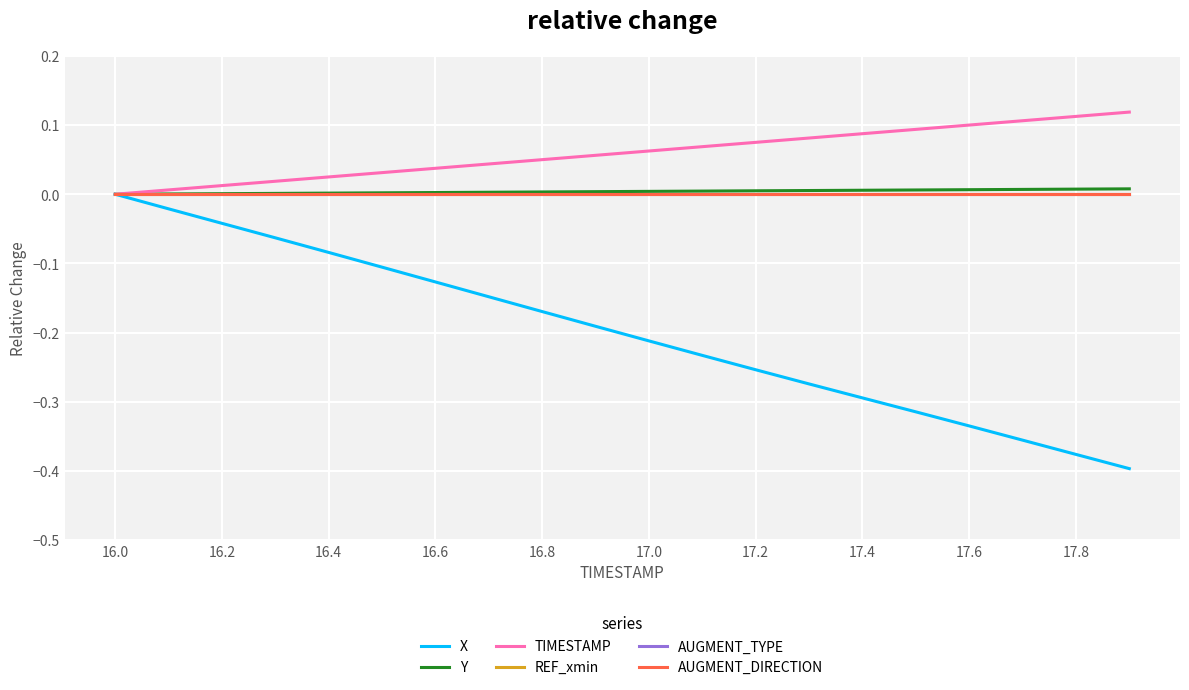

True or false: X and AUGMENT_DIRECTION cross at least once.

False